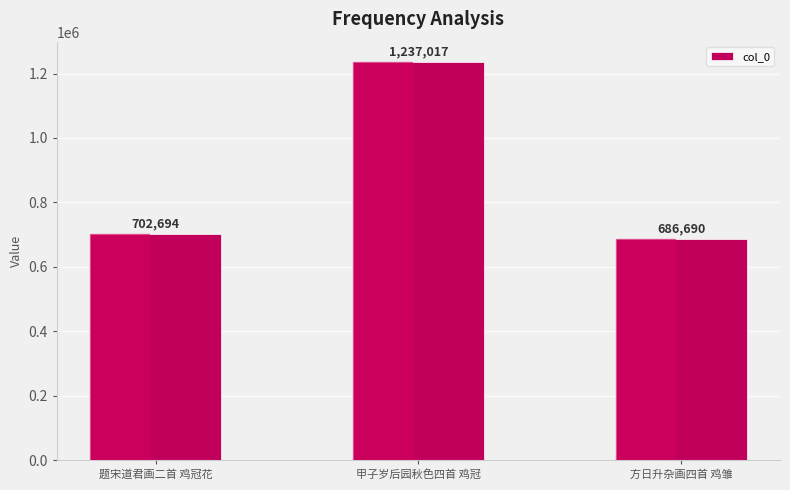

The chart shows a value of 1237017 at 甲子岁后园秋色四首 鸡冠. True or false?

True